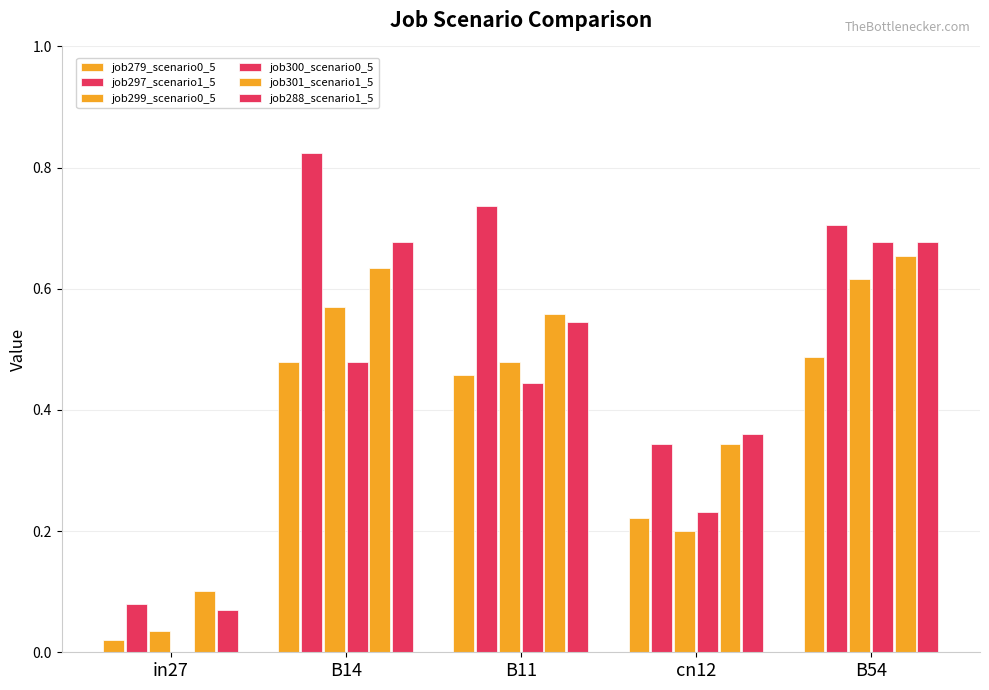

Are the bars horizontal?

No